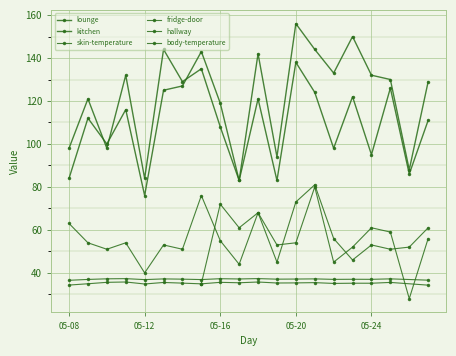

Is it true that fridge-door equals 55 at 05-16?

True